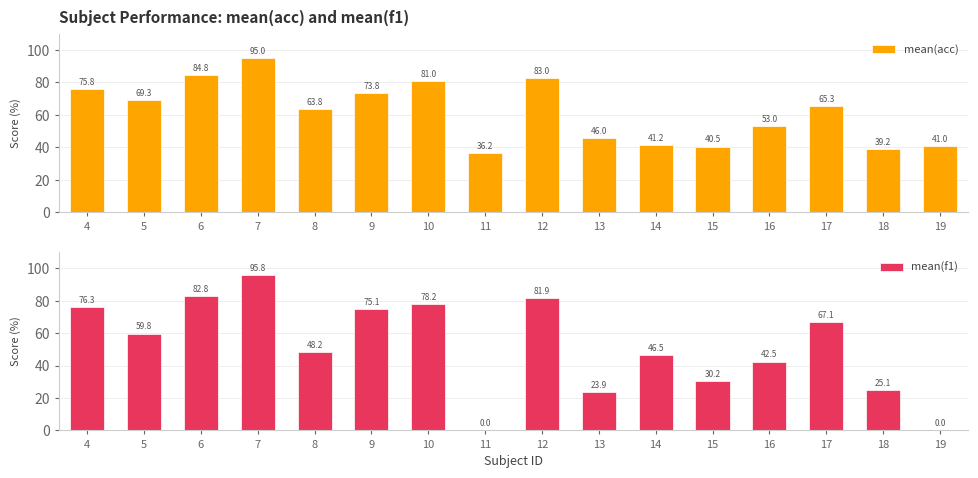

At which label does mean(f1) reach its minimum?

11